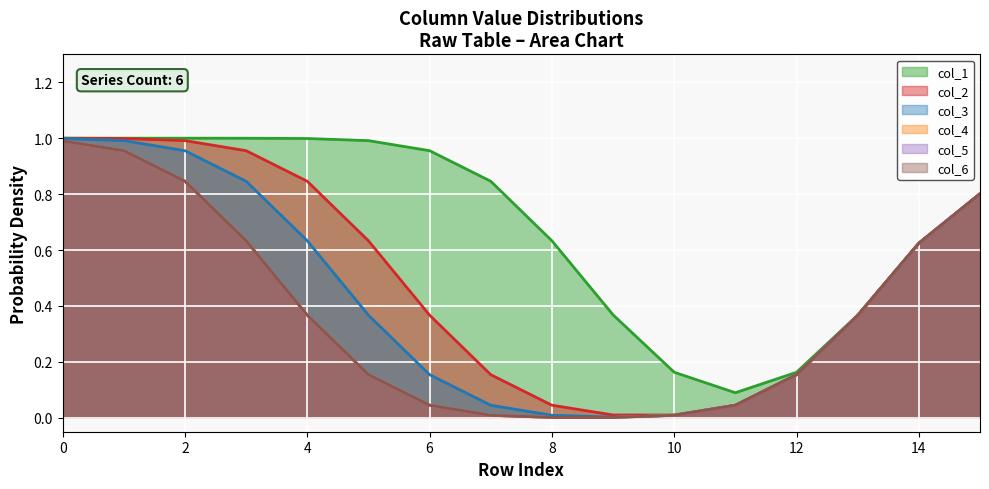

Which series has the largest total across all categories?

col_1